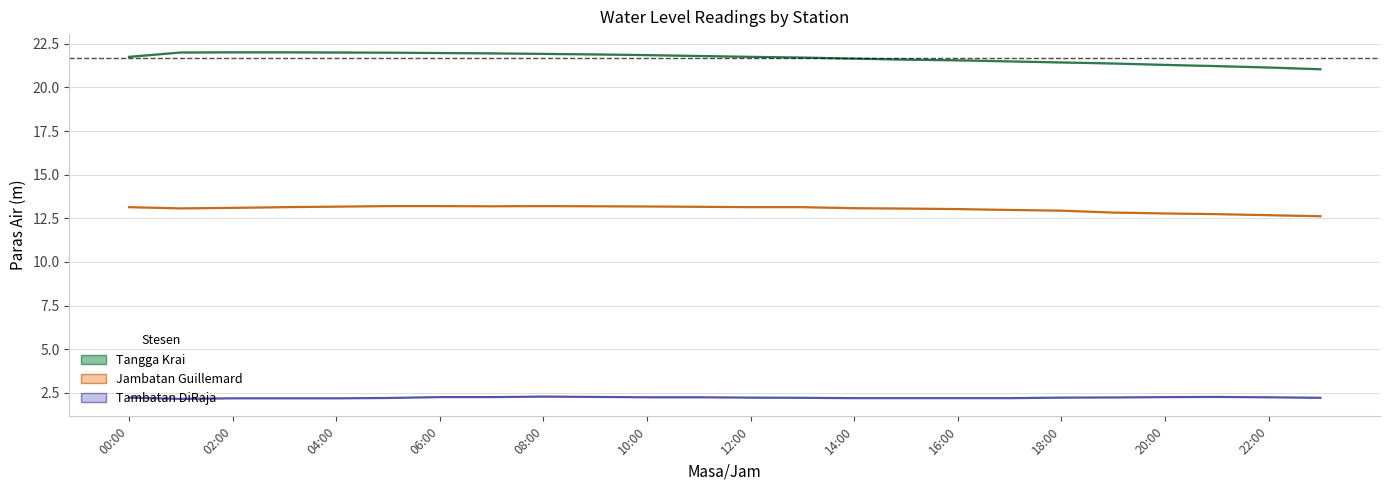

The Tangga Krai series shows 21.3 at 20:00. True or false?

True